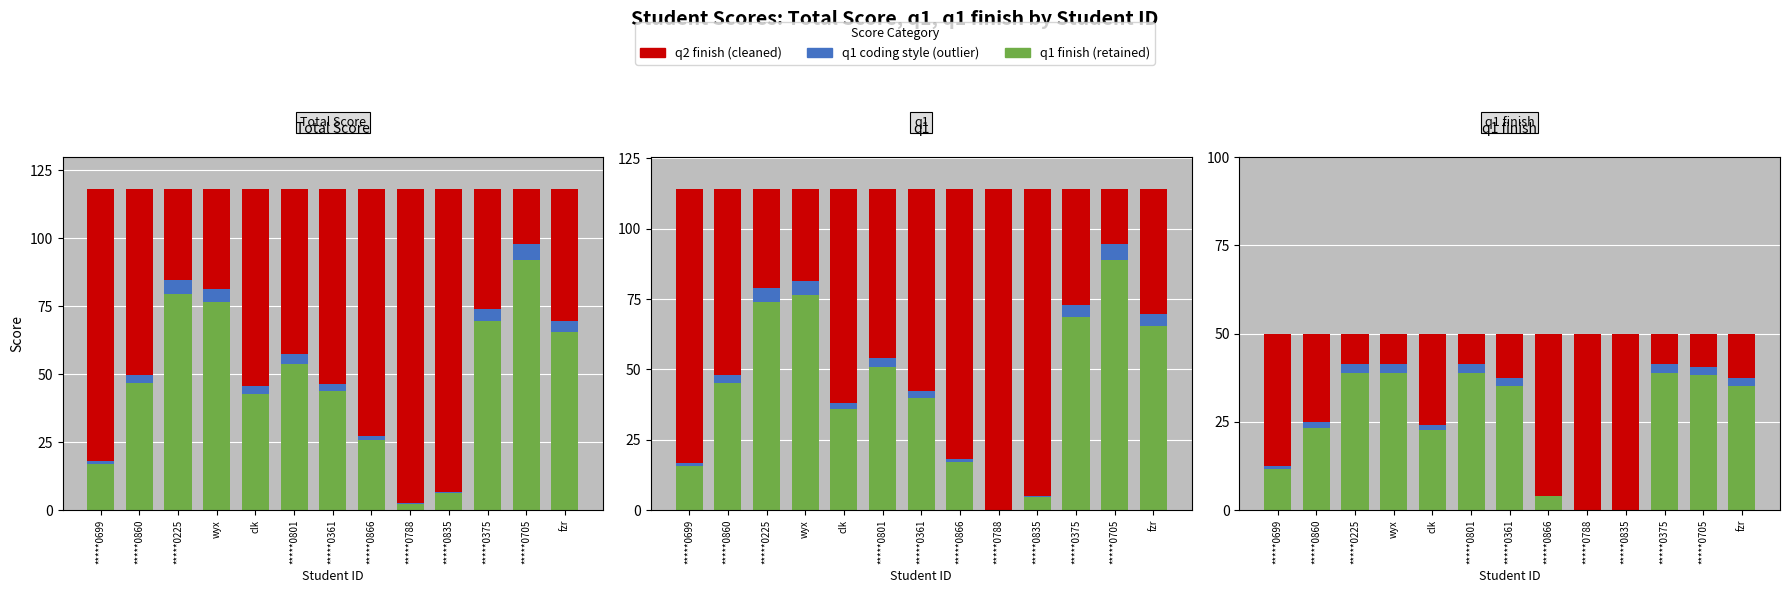

What position from the right is *****0699?

13